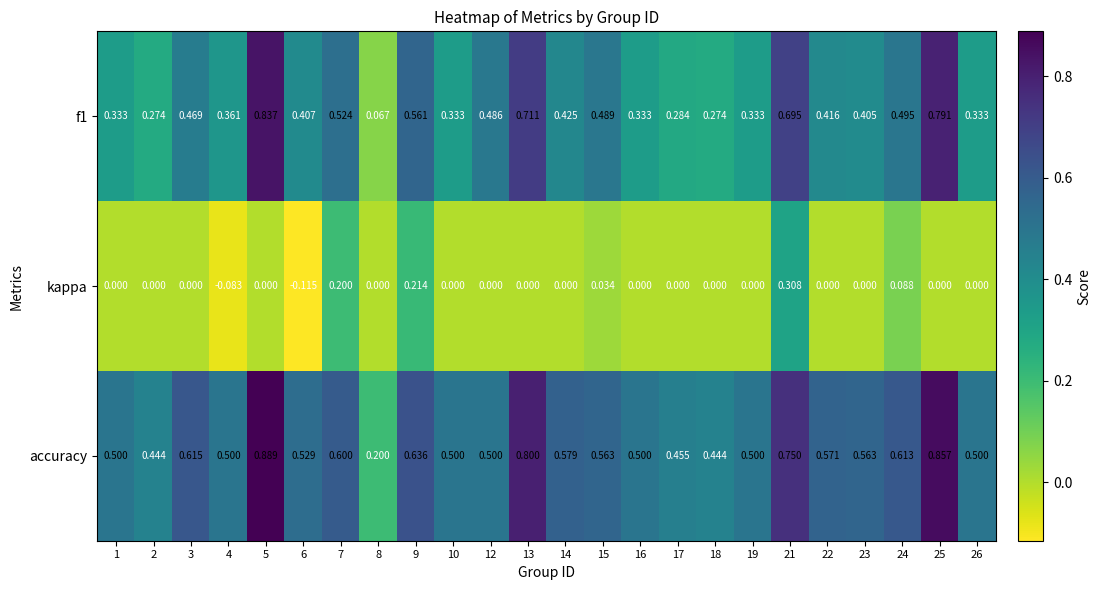

At how many categories does at least one series exceed 0?

24